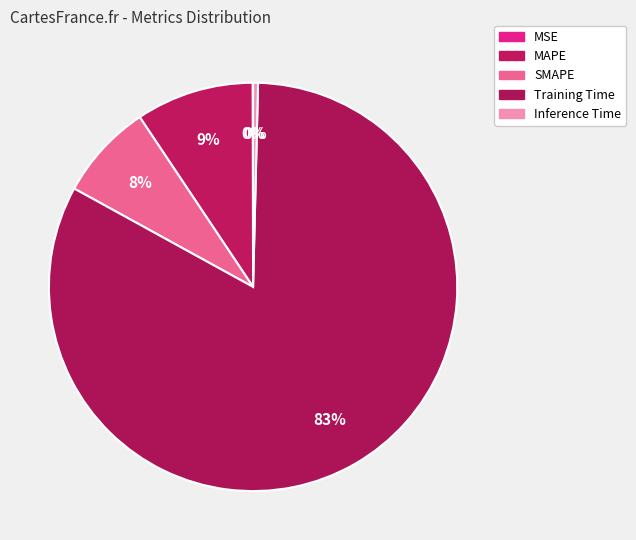

To the nearest percent, what portion does Training Time represent?

83%